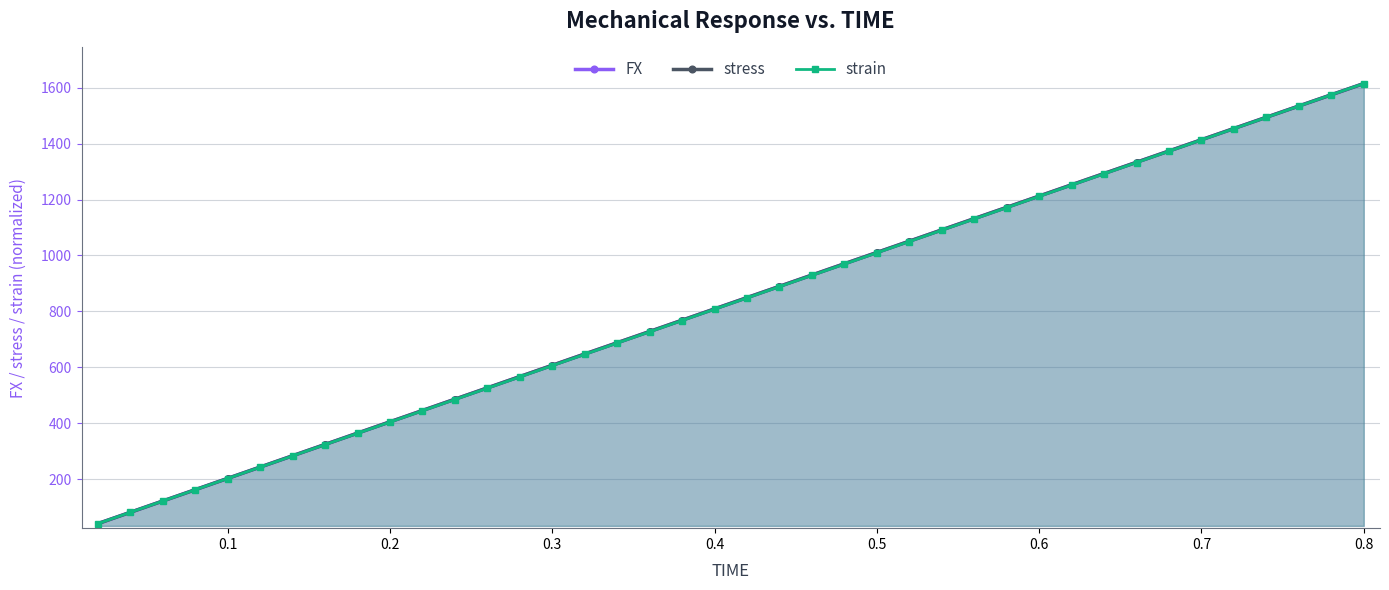

True or false: FX has more than 0 points higher than both neighbors.

False